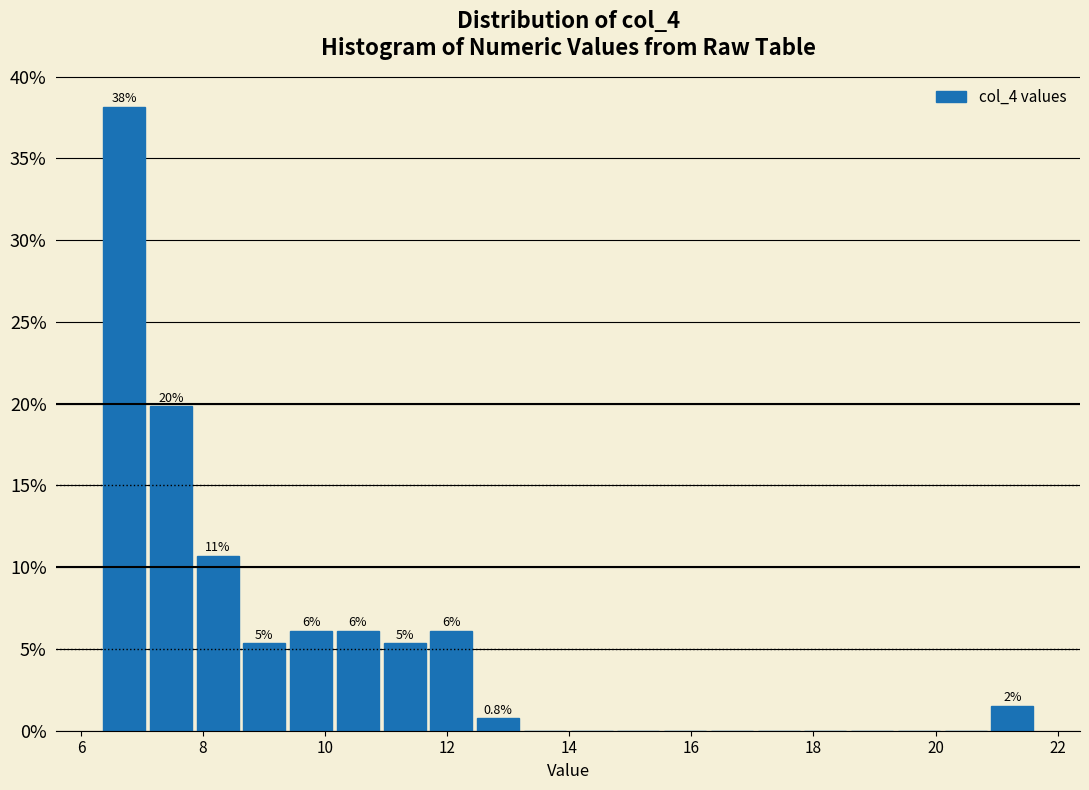

Read against the x-axis, roughly where is the centre of the tallest bar?

6.8